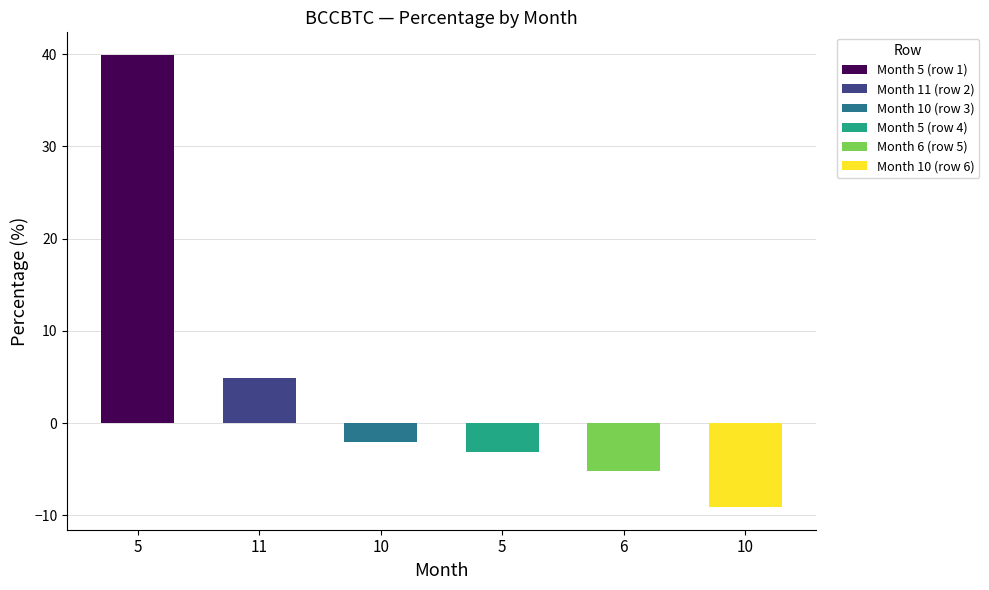

What is the difference between the maximum and minimum values?

49.0